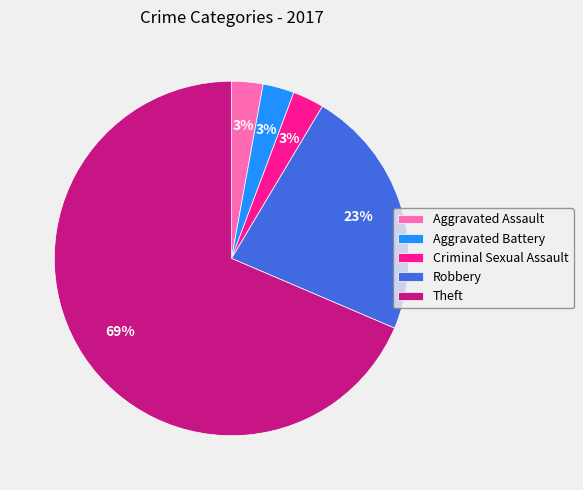

The Robbery slice represents 23% of the pie. True or false?

True